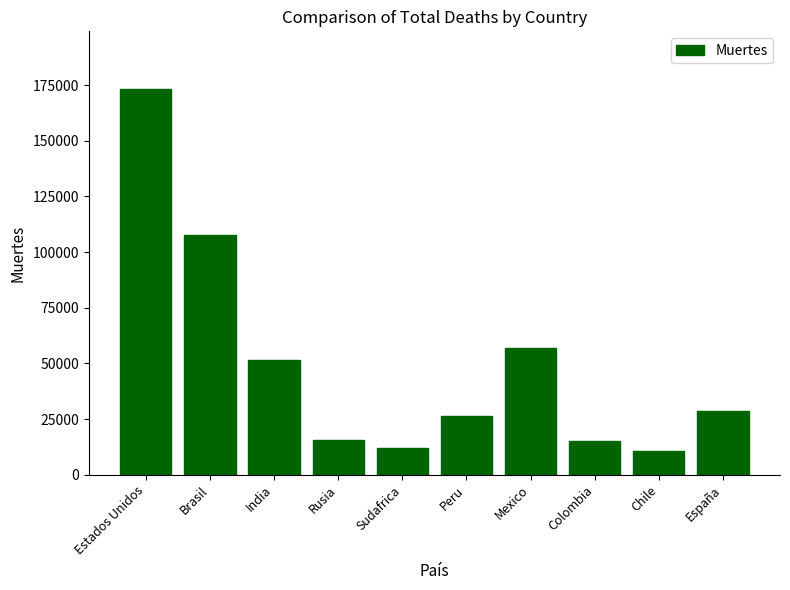

What is the label of the 9th bar from the left?

Chile